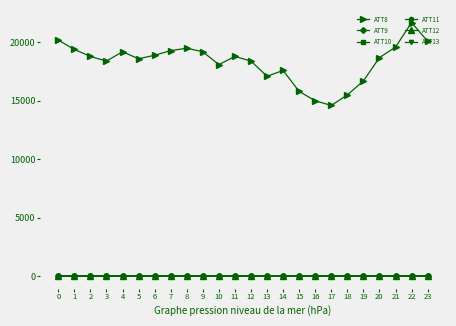

Which series has the largest range (max minus min)?

ATT8